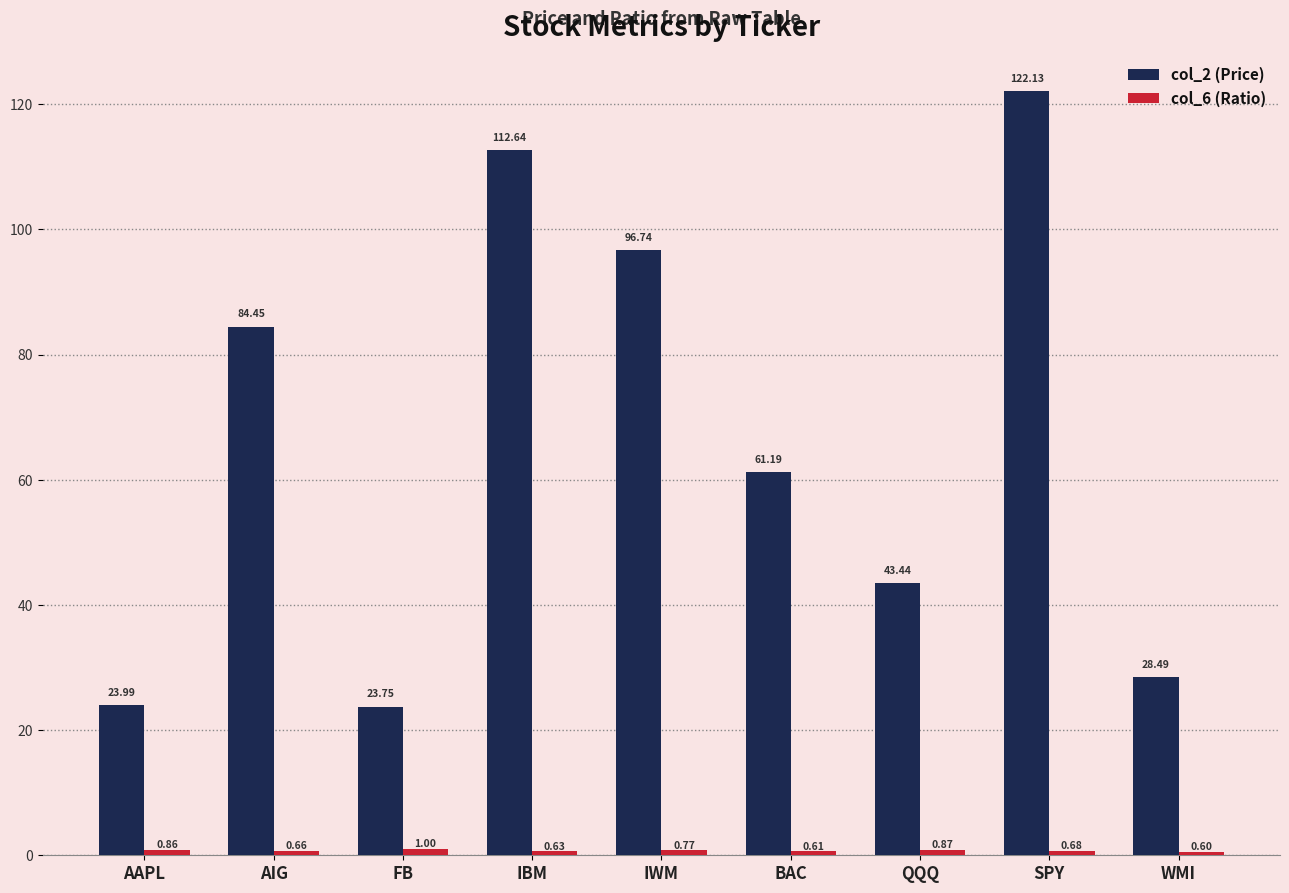

At how many categories does at least one series exceed 63?

4